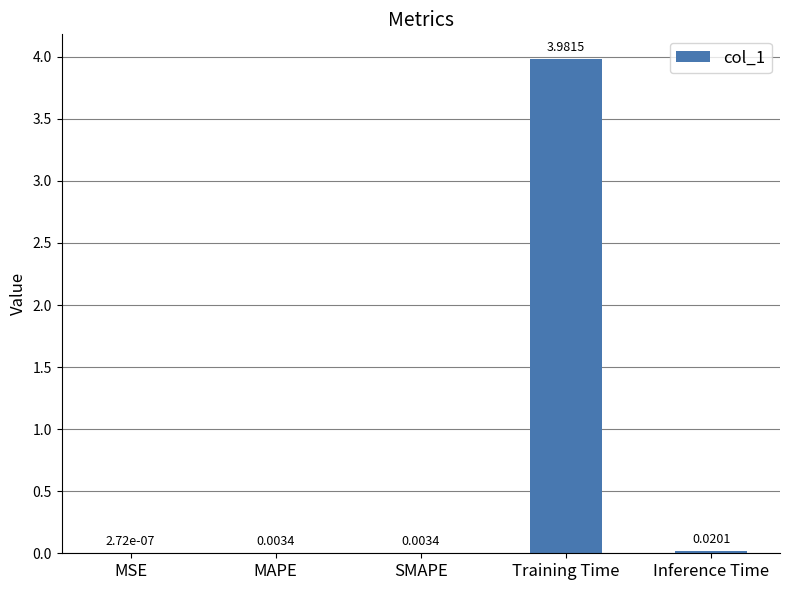

Are the bars grouped side by side (vs. stacked)?

No